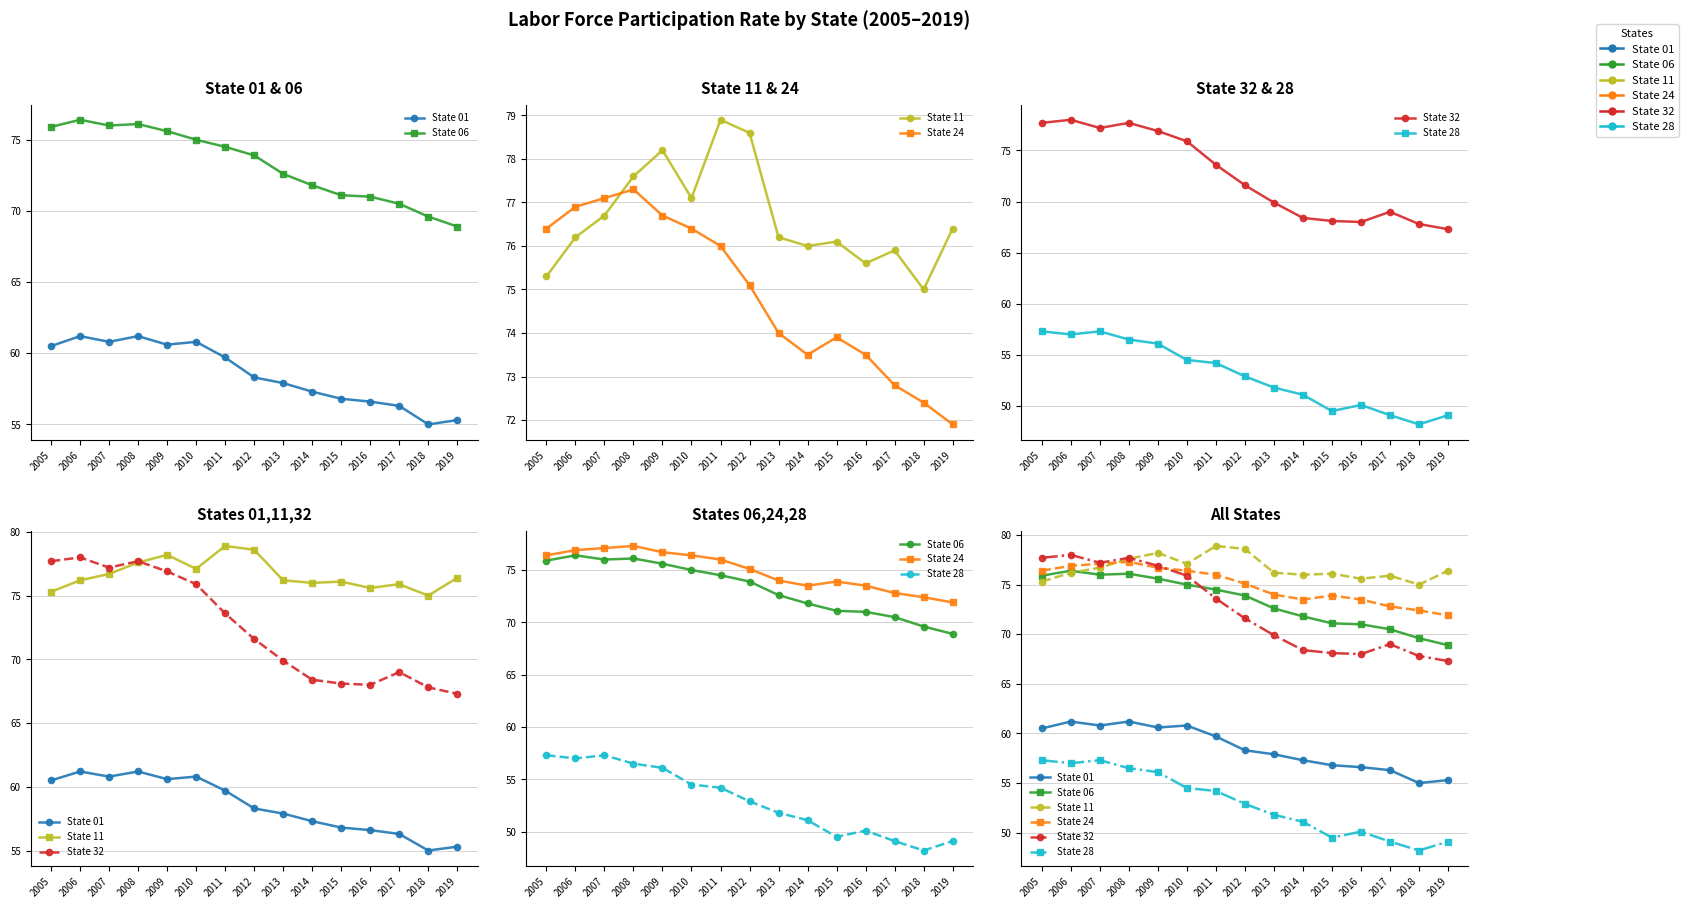

True or false: State 28 and State 32 cross at least once.

False